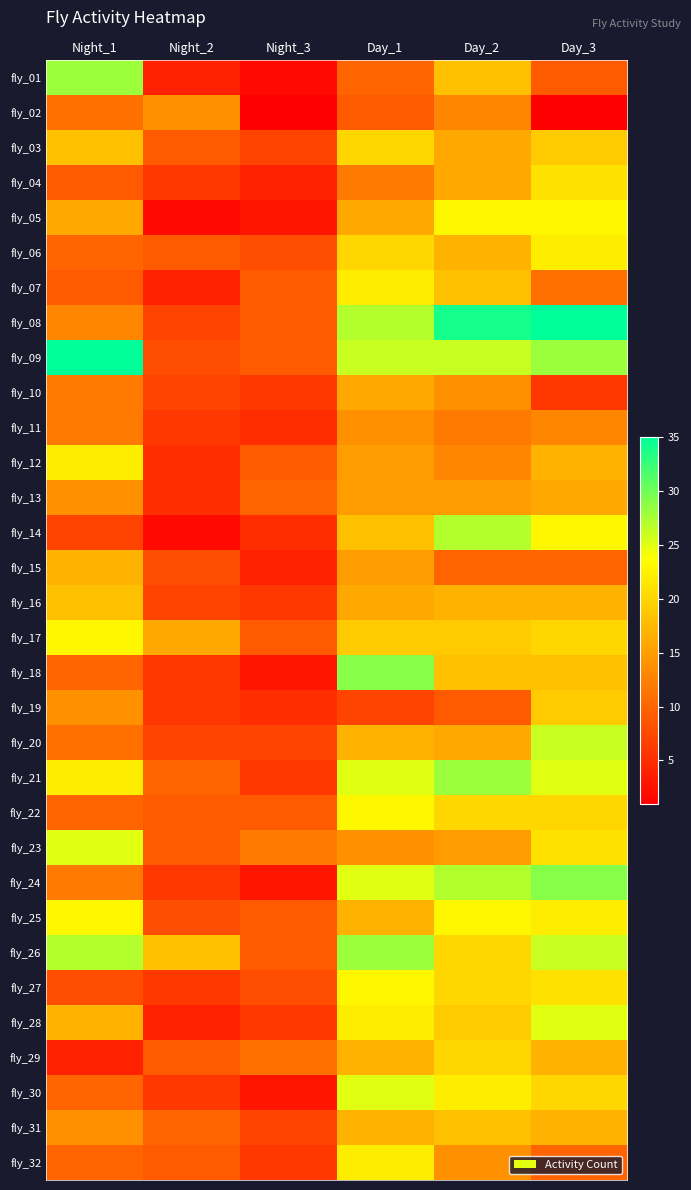

Count the number of data series in this chart.

32